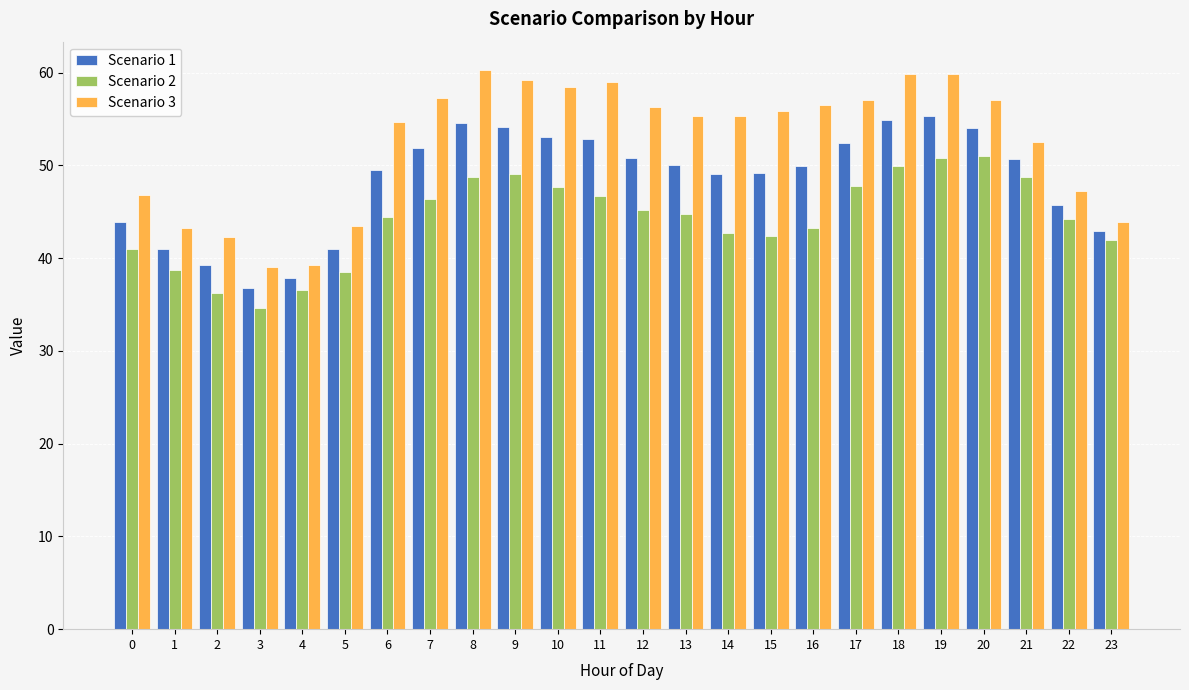

True or false: Scenario 3 has a value of 13.7 at 2.

False